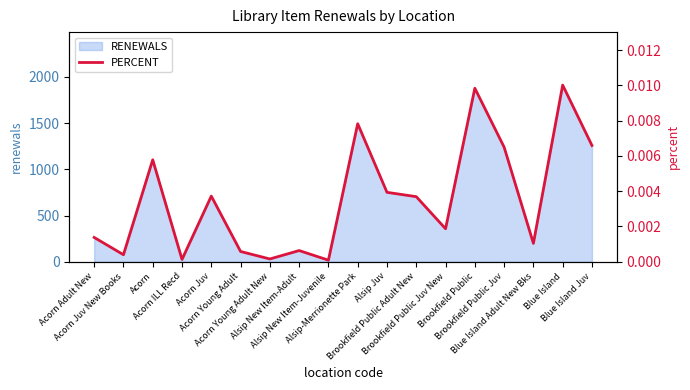

Does the chart have visible grid lines?

No